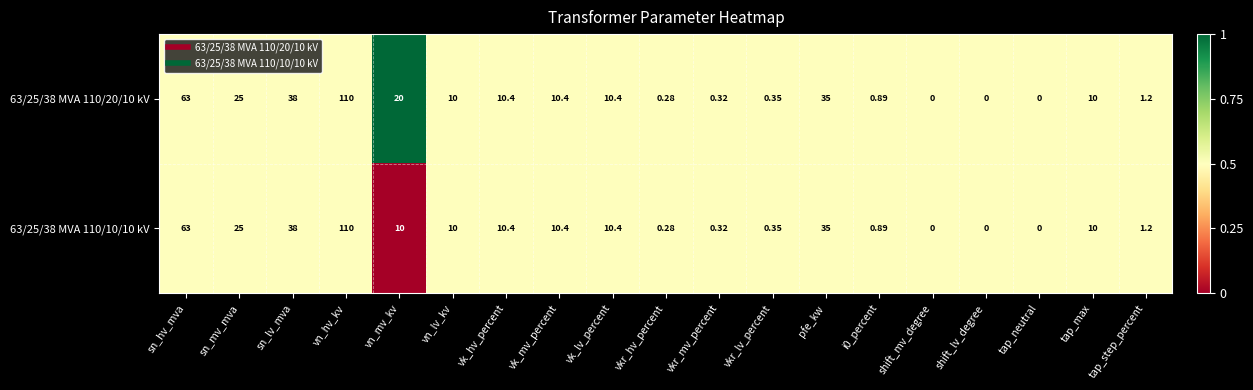

What is the total value across all series at vkr_mv_percent?

0.6